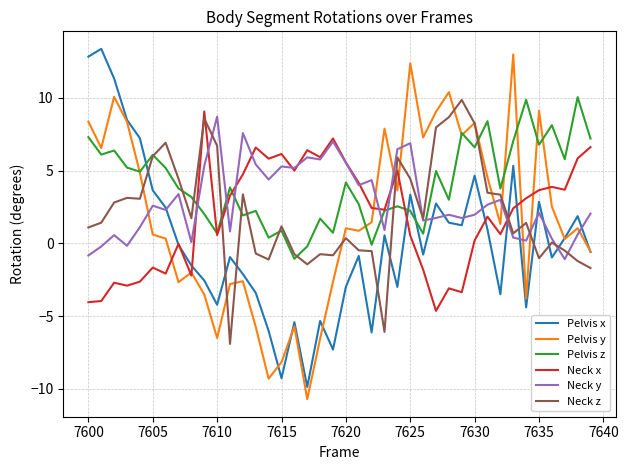

Which series ends up on top after the final intersection of Neck z and Pelvis x?

Pelvis x